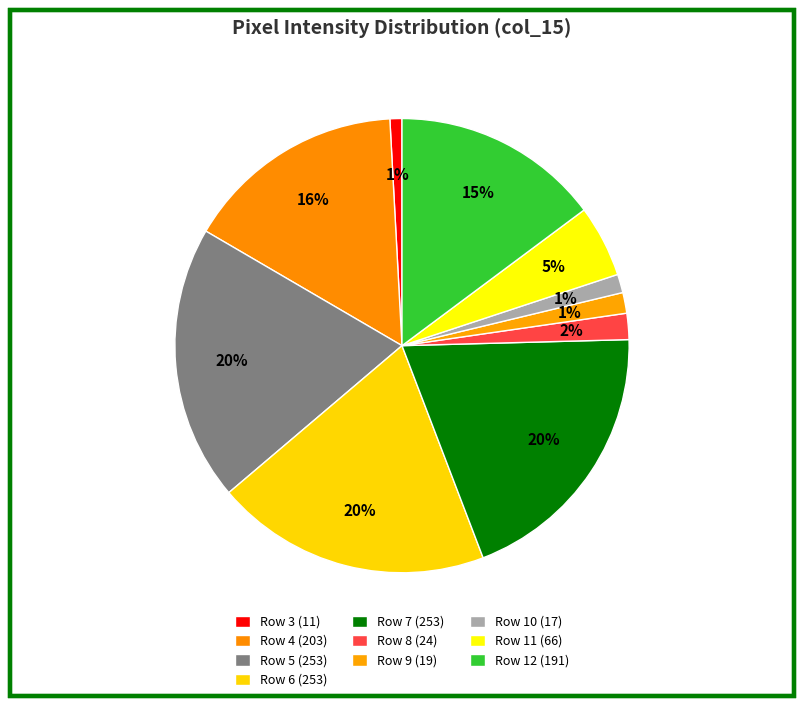

Is there any slice that represents more than half of the pie?

No